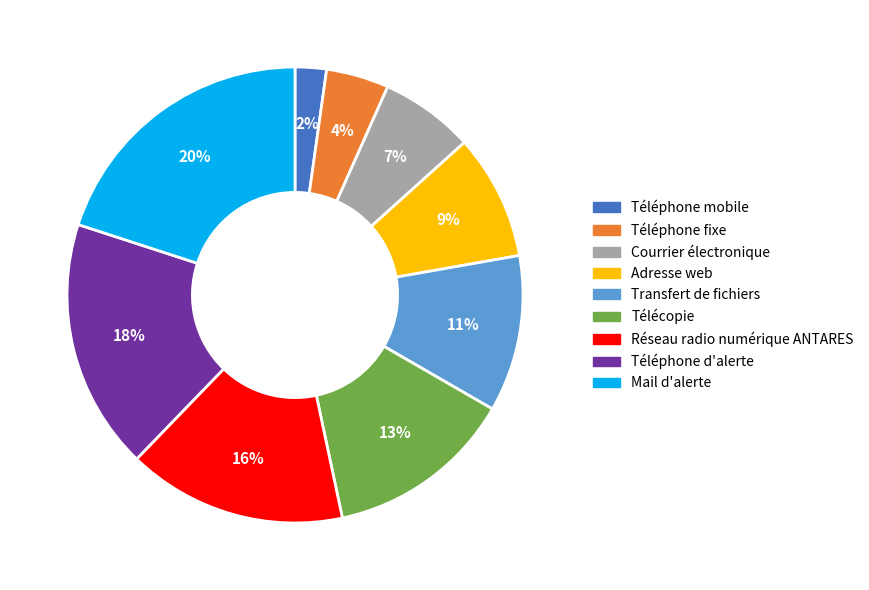

Approximately how many times larger is the value at Réseau radio numérique ANTARES compared to Mail d'alerte?

0.8